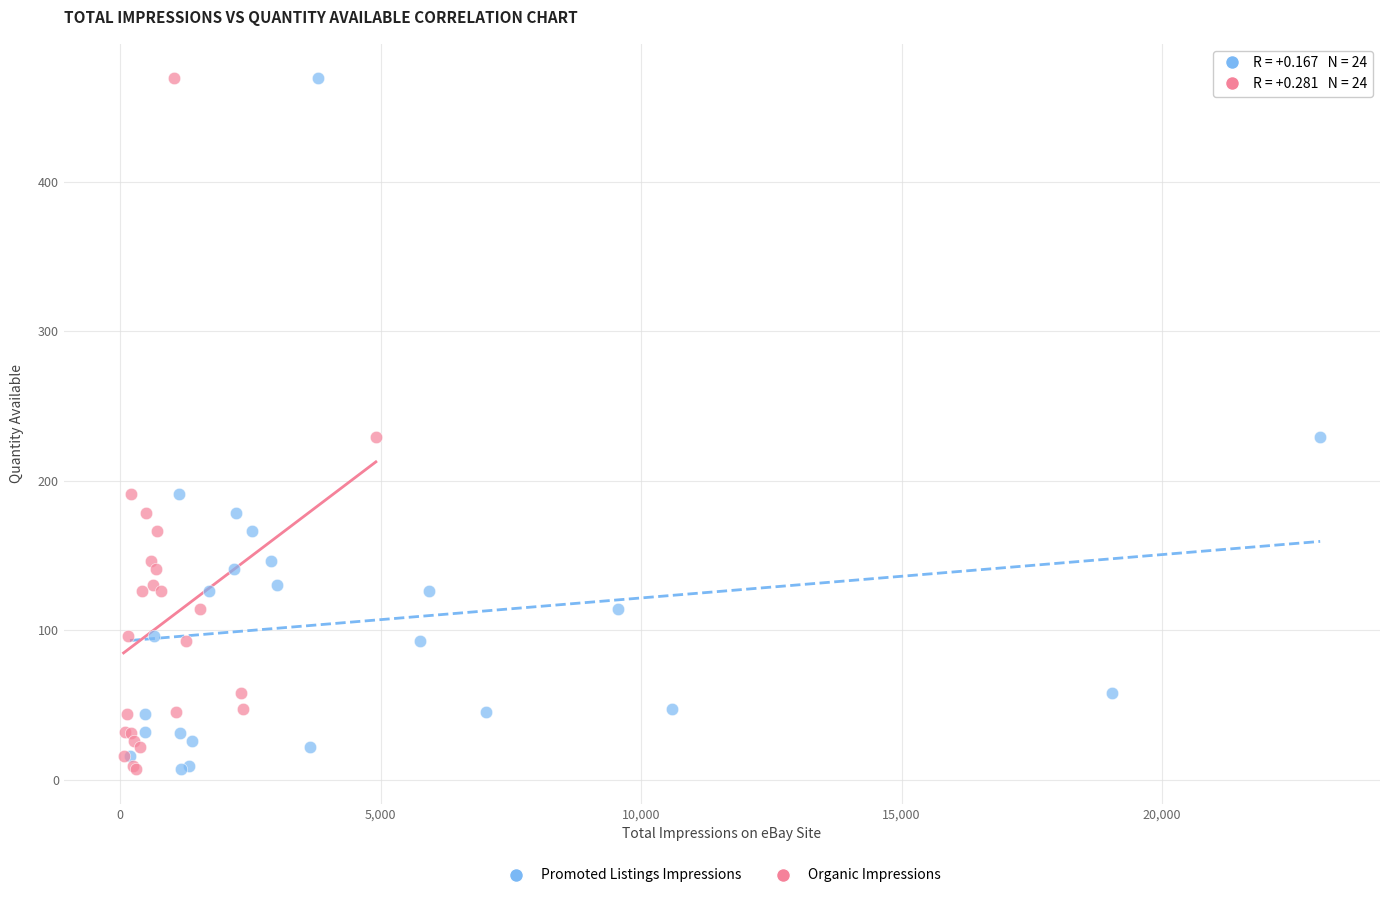

What are all the series names shown in the legend?

Promoted Listings Impressions, Organic Impressions